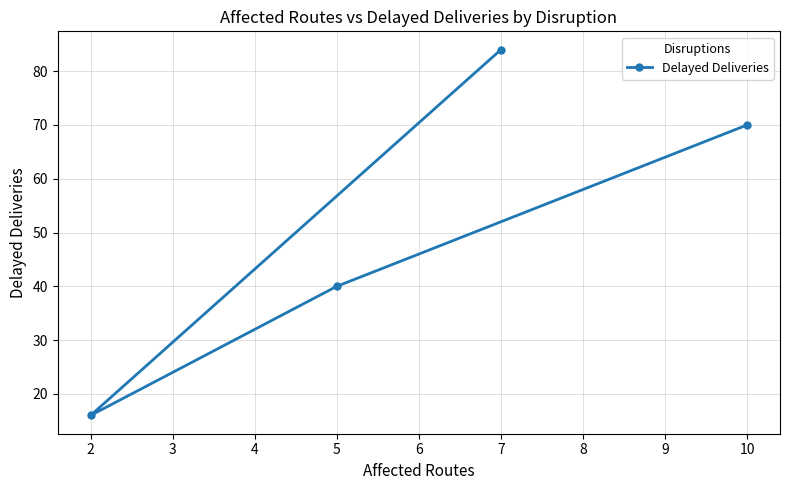

Where is the data nearest to the value 50?

5